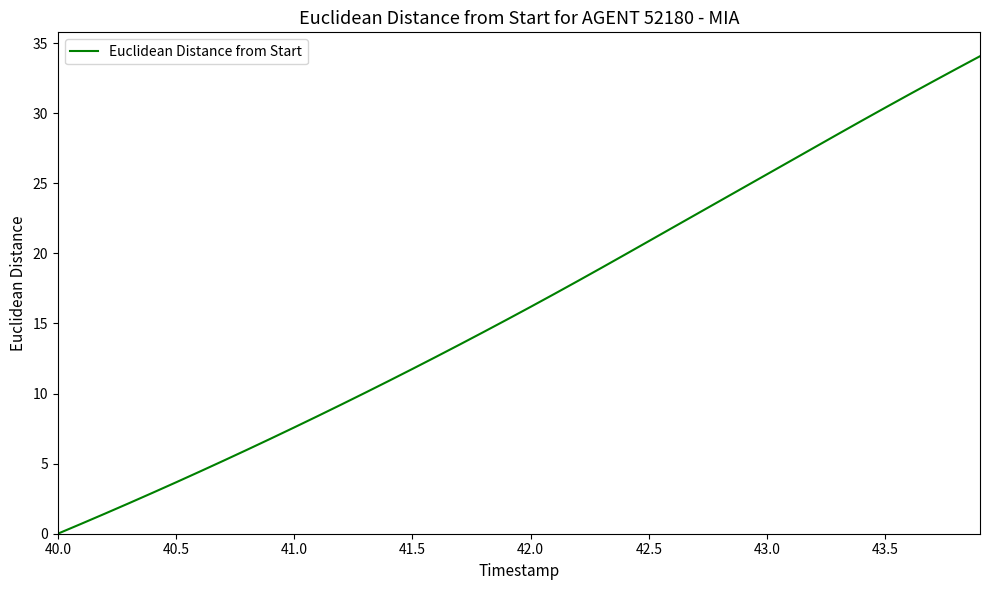

What is the maximum value shown in the chart?

34.1